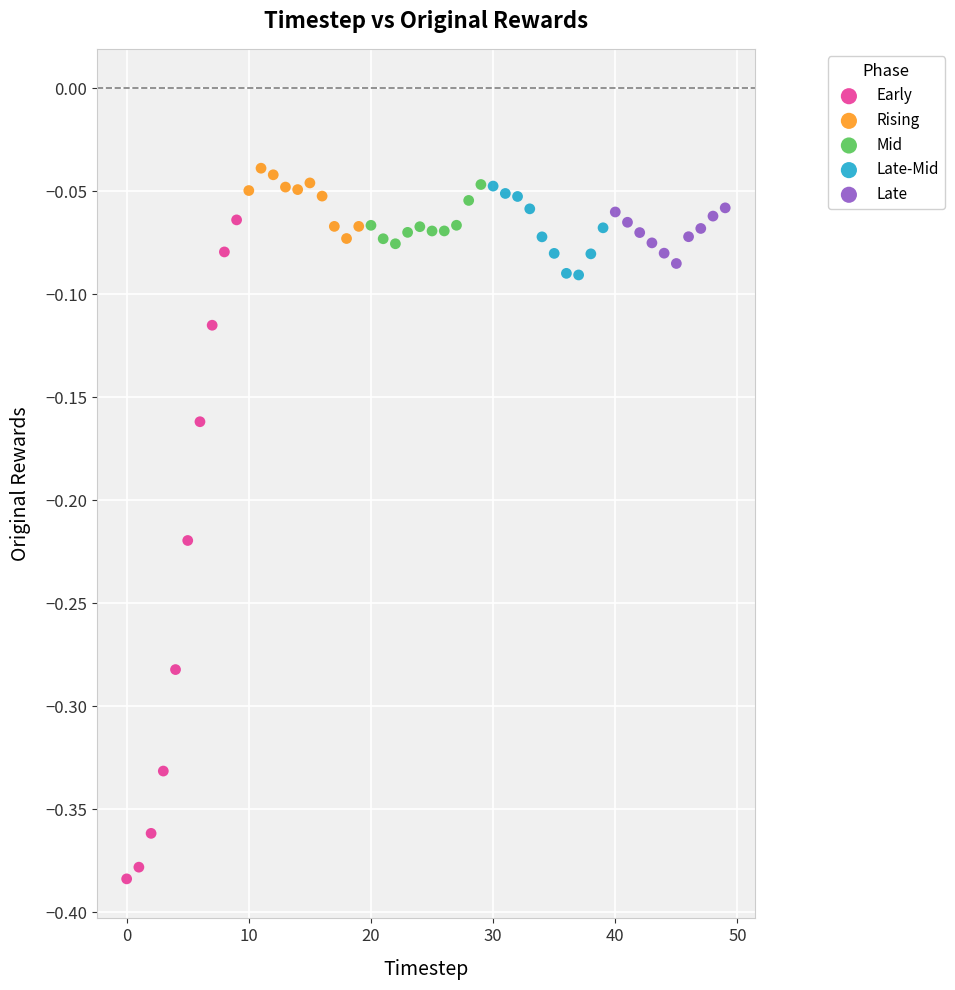

What are all the series names shown in the legend?

Early, Rising, Mid, Late-Mid, Late